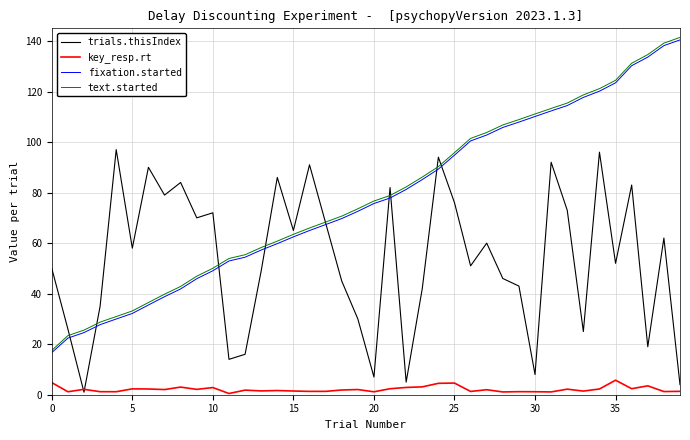

Which series has the largest range (max minus min)?

text.started